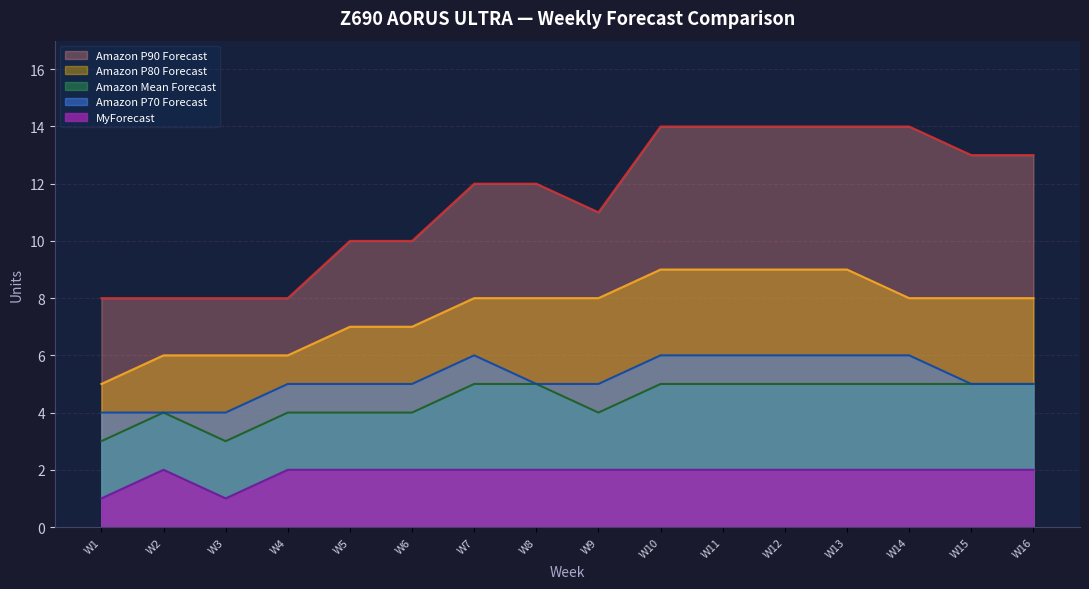

Is the value of MyForecast at W3 greater than the value of Amazon P70 Forecast at W11?

No